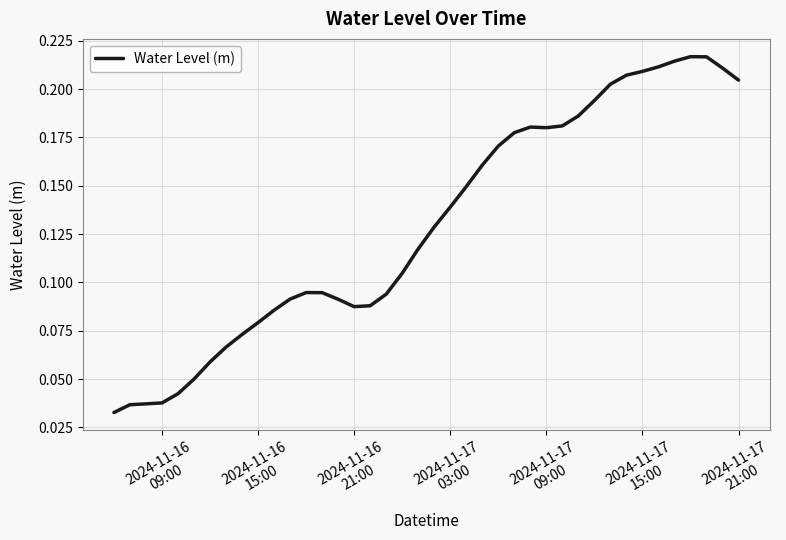

At which category does the data reach its first local valley?

2024-11-16 21:00